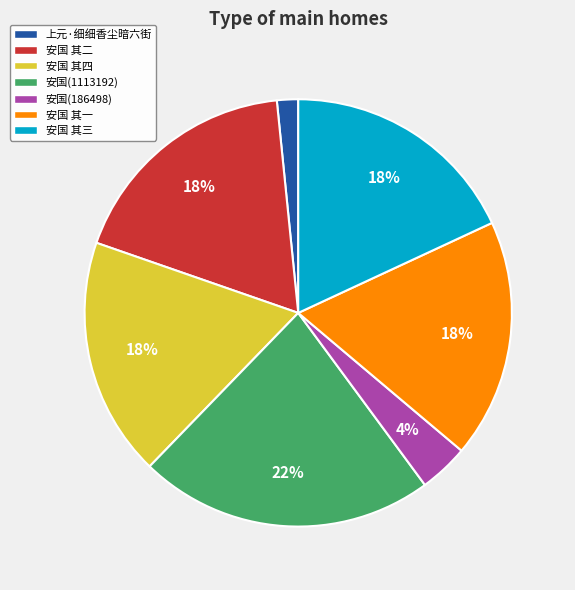

To the nearest percent, what is the average slice percentage?

14%